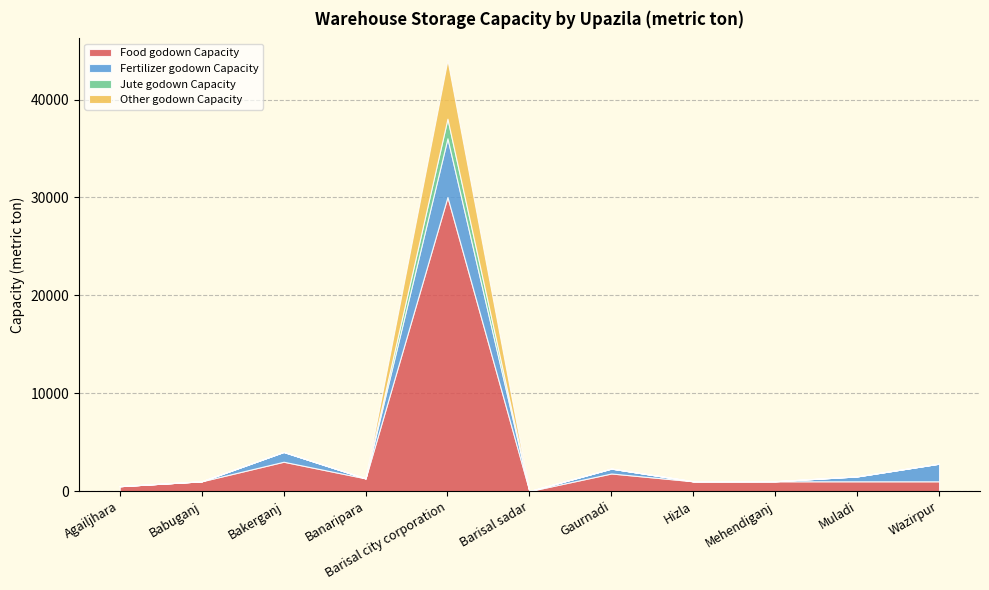

How many categories are shown in the chart?

11